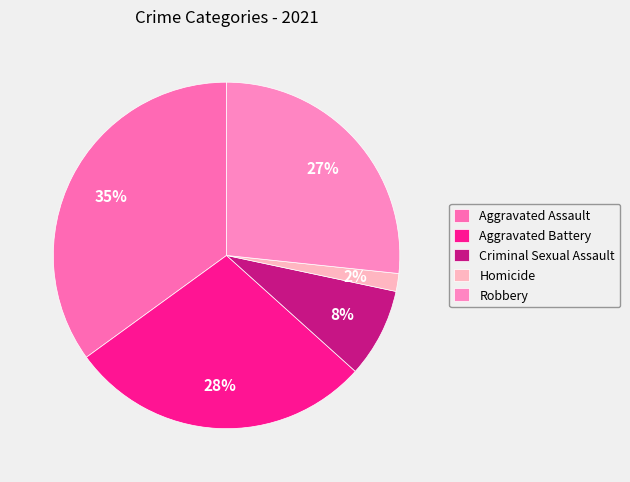

What percentage is the Homicide slice, to the nearest percent?

2%